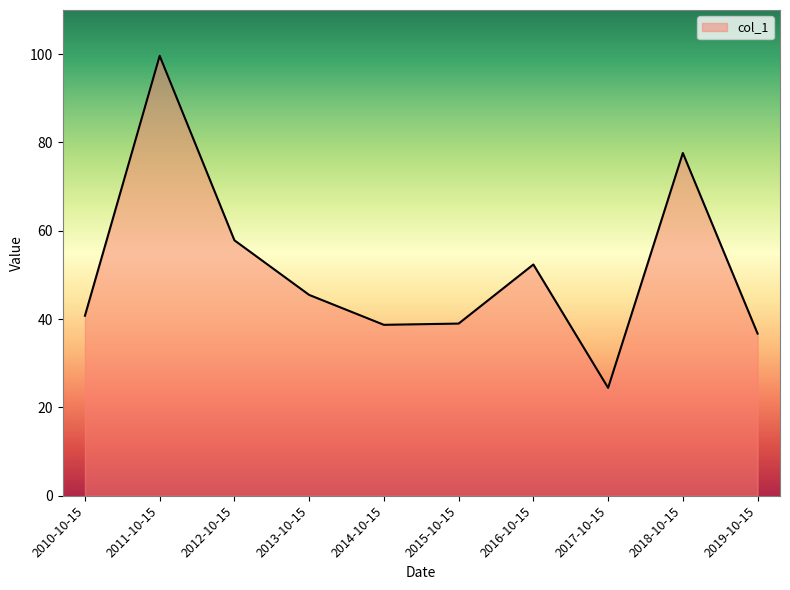

What position from the right is 2013-10-15?

7